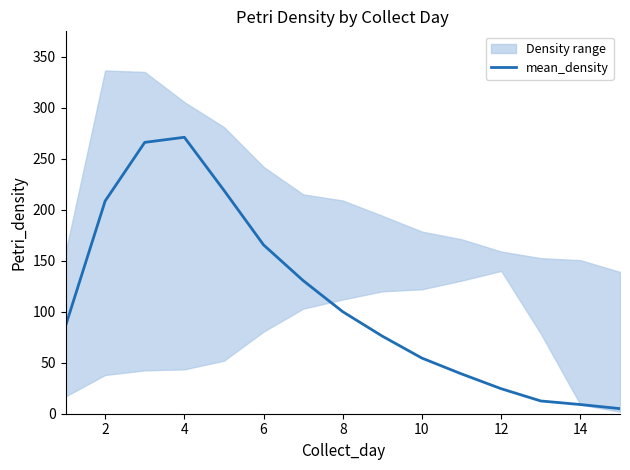

Is it true that mean_density equals 36.9 at 12?

False